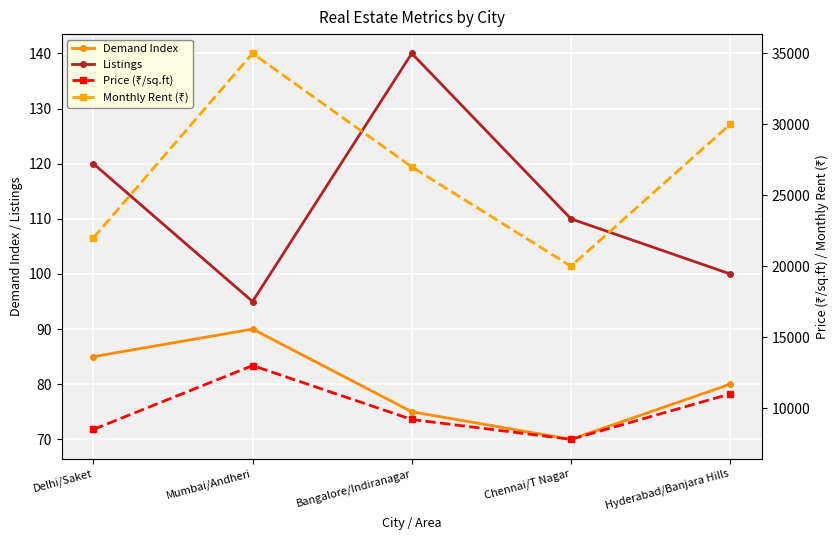

How many values in the Price (₹/sq.ft) series are below 9200?

2